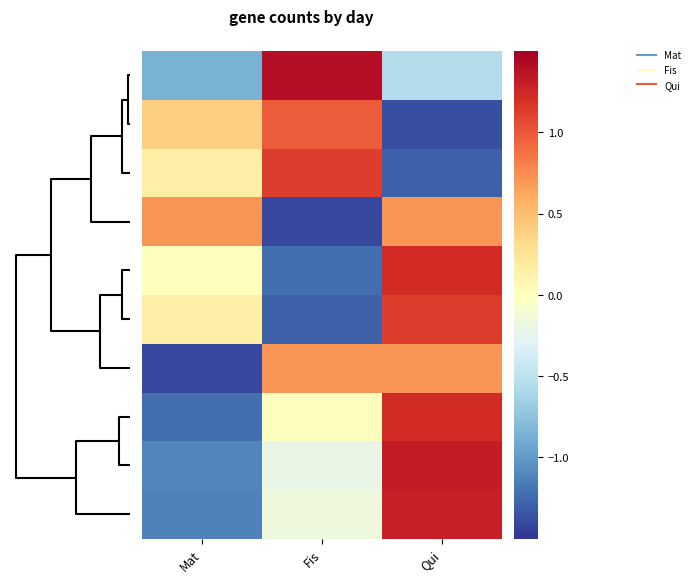

At how many categories does at least one series exceed 0?

3